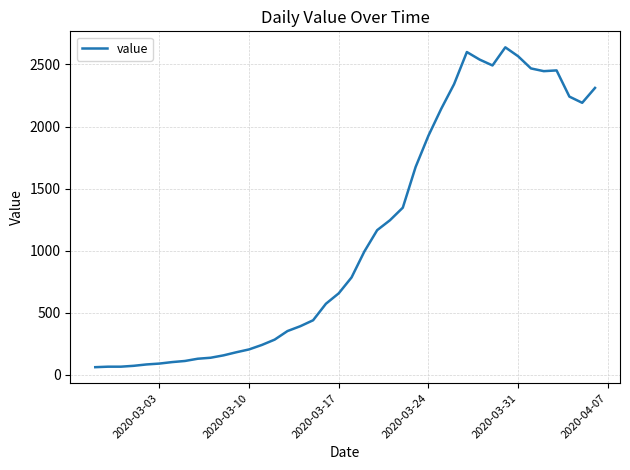

What is the difference between the maximum and minimum values?

2577